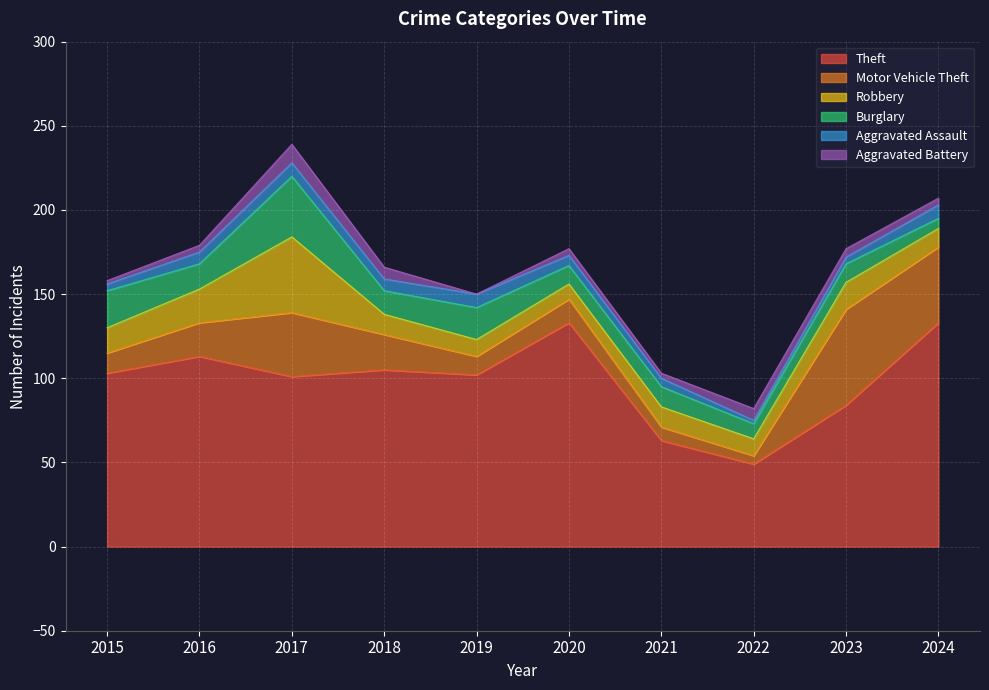

What are all the series names shown in the legend?

Theft, Motor Vehicle Theft, Robbery, Burglary, Aggravated Assault, Aggravated Battery